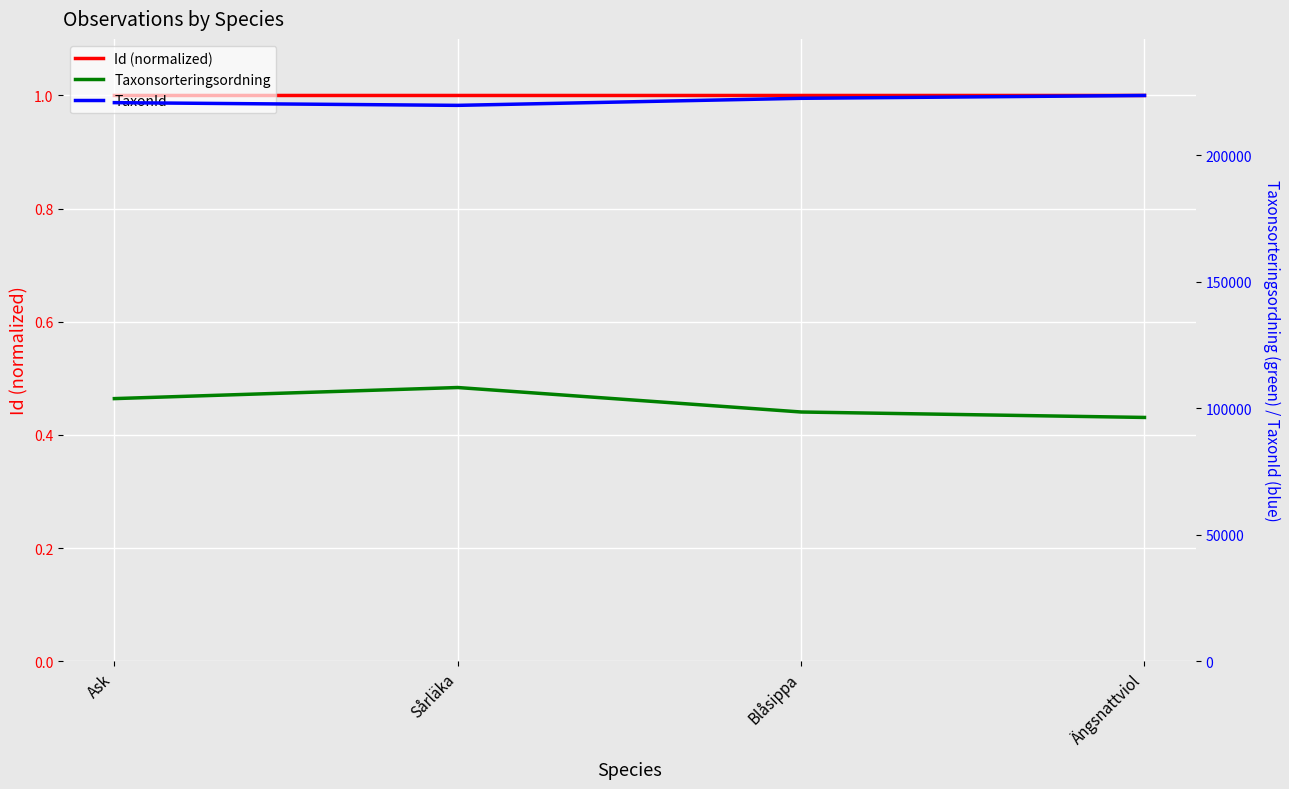

What are all the series names shown in the legend?

Id (normalized), Taxonsorteringsordning, TaxonId